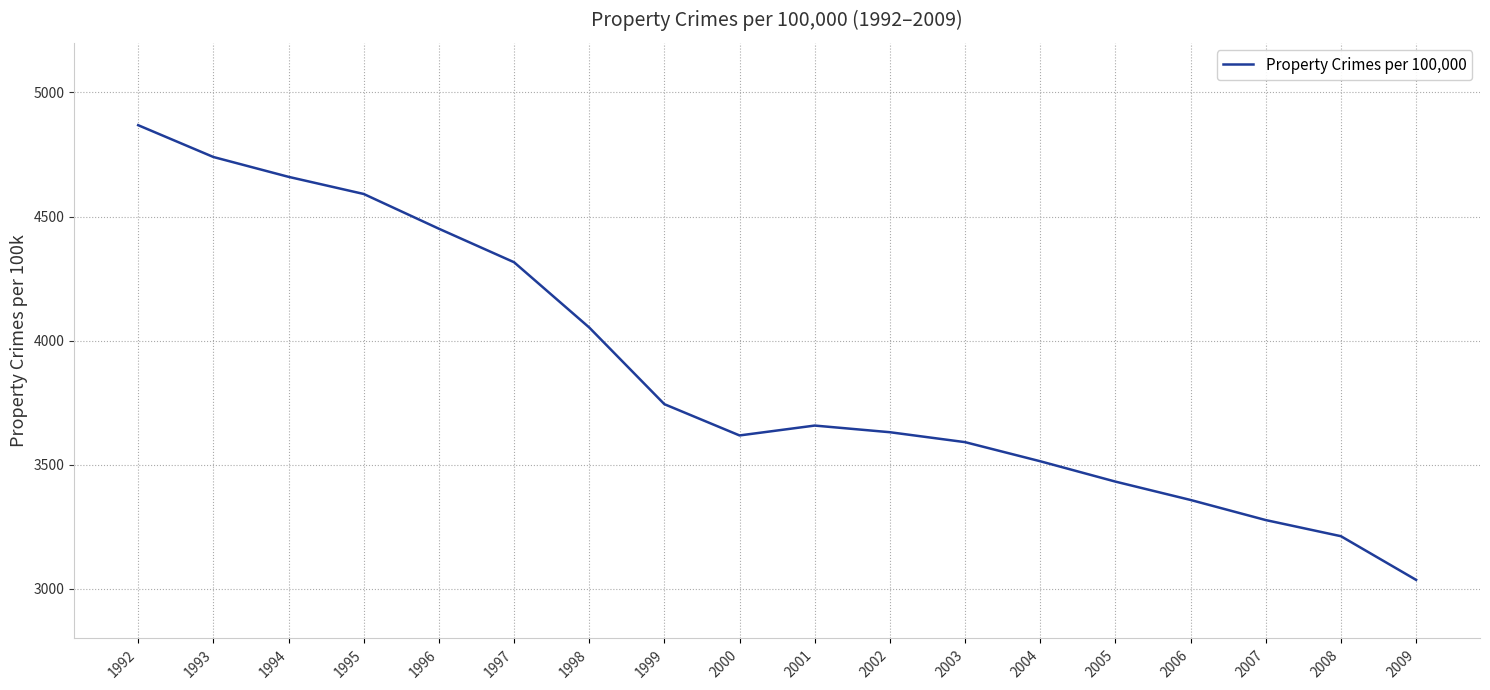

What is the approximate value at 1998?

4053.0